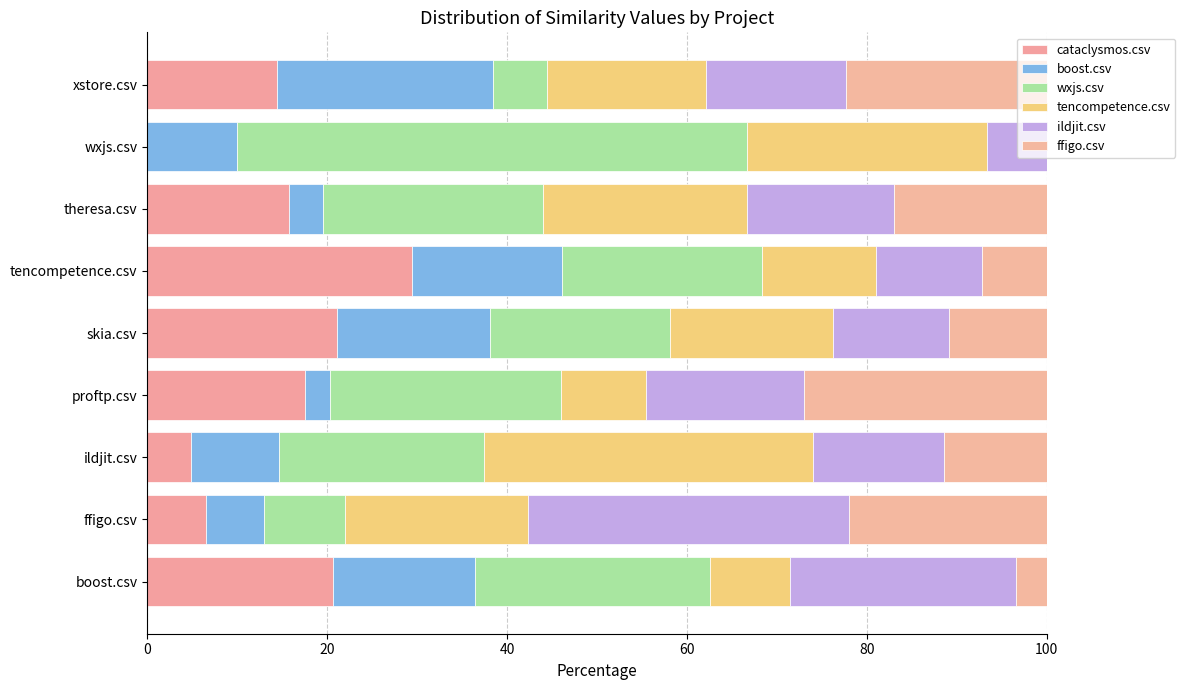

How many data points in cataclysmos.csv are above 15?

5